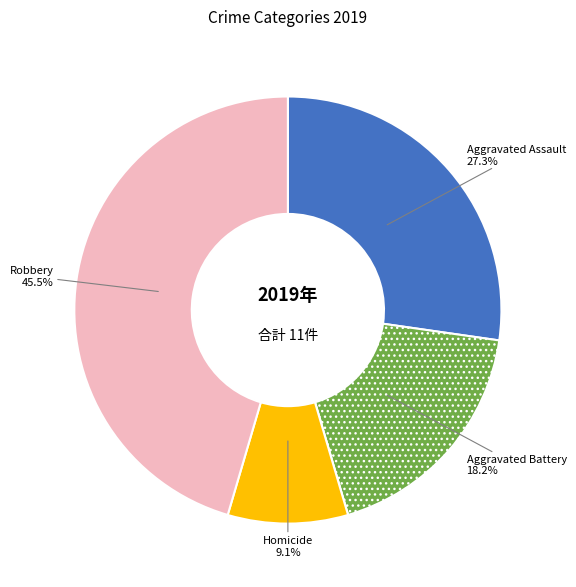

Is there any slice that represents more than half of the pie?

No